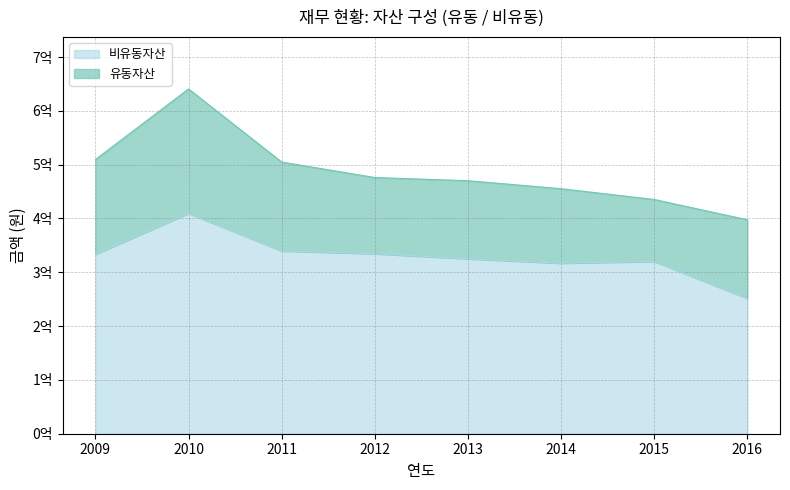

The value at 2010 is 409650985. True or false?

True